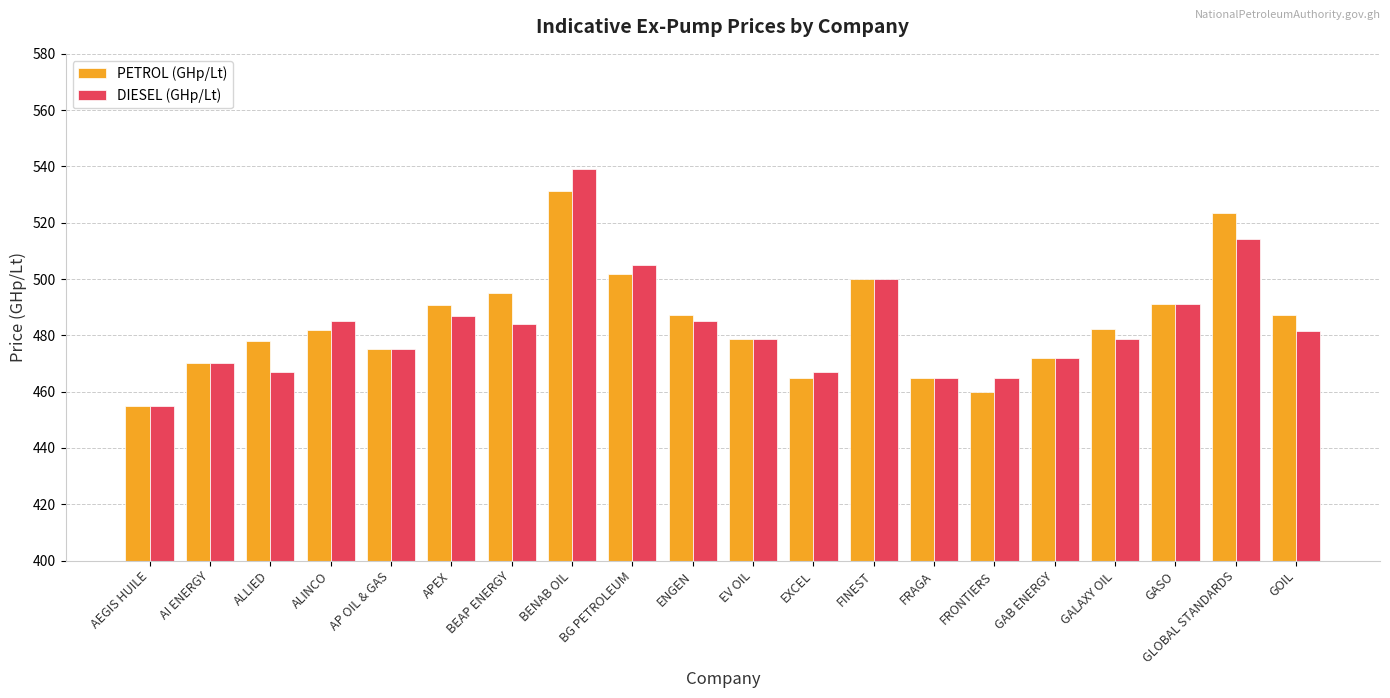

What is the value of the DIESEL (GHp/Lt) bar at the 5th from the left?

475.0